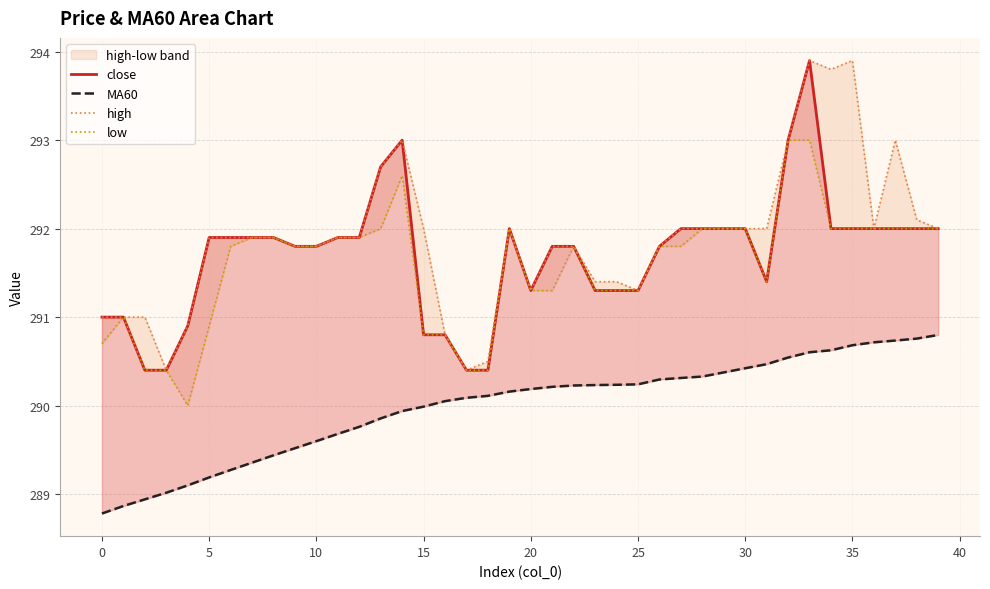

True or false: high has more than 2 points higher than both neighbors.

True